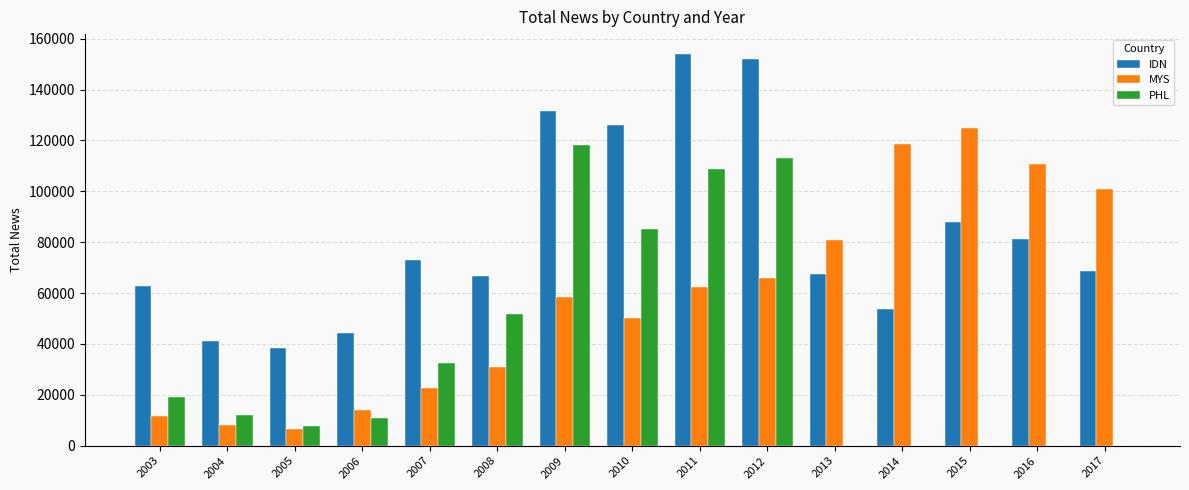

Reading left to right, what are all the values shown in this chart?

IDN: 2003=62939	2004=40991	2005=38391	2006=44125	2007=72942	2008=66756	2009=131636	2010=125993	2011=154097	2012=151878	2013=67649	2014=53724	2015=88091	2016=81290	2017=68635
MYS: 2003=11652	2004=8047	2005=6488	2006=13929	2007=22808	2008=30928	2009=58570	2010=50317	2011=62244	2012=65868	2013=80873	2014=118478	2015=124911	2016=110836	2017=100946
PHL: 2003=19118	2004=12246	2005=7930	2006=10869	2007=32605	2008=51939	2009=118034	2010=85205	2011=108795	2012=113163	2013=0	2014=0	2015=0	2016=0	2017=0